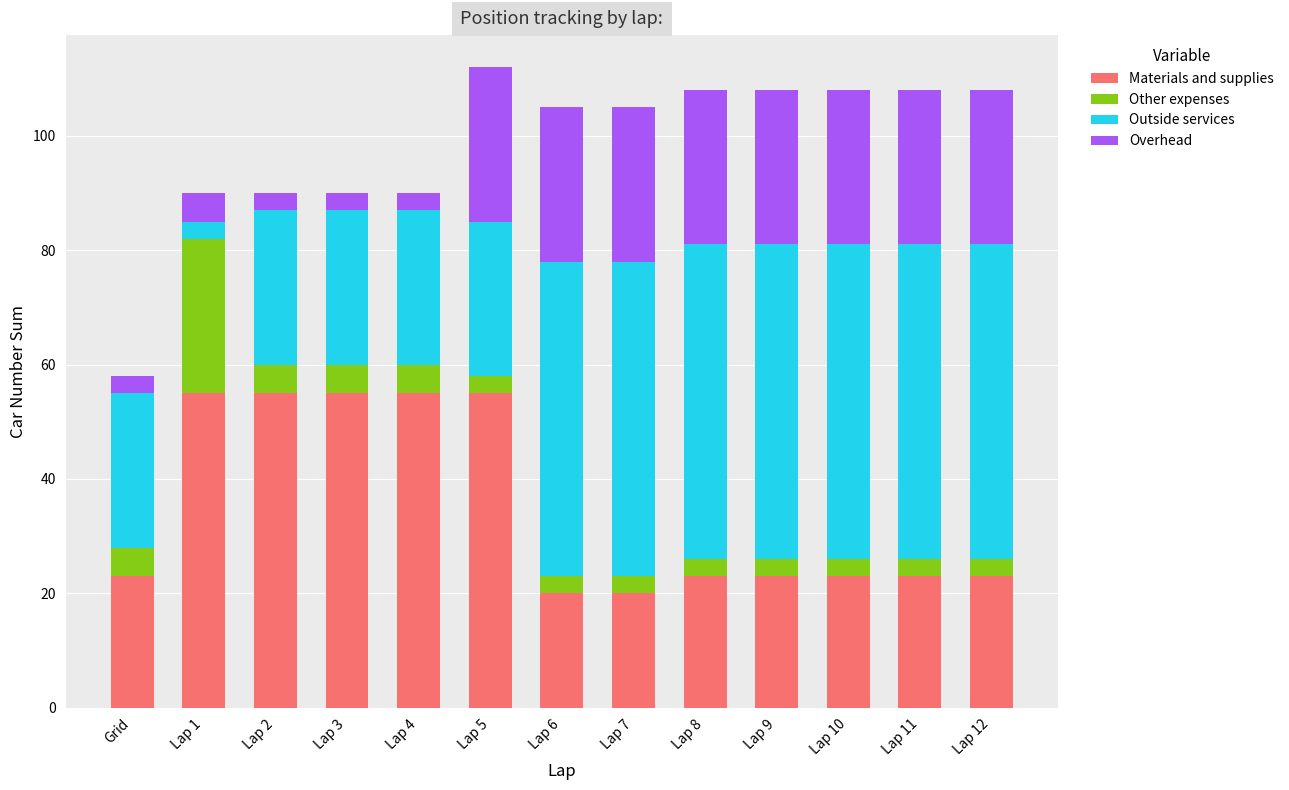

Does the chart contain any negative values?

No